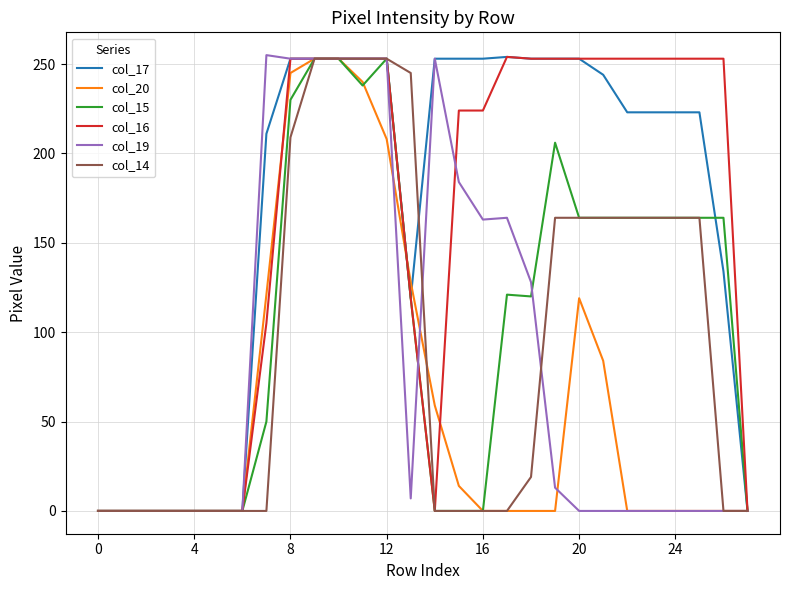

How many lines are shown in the chart?

6